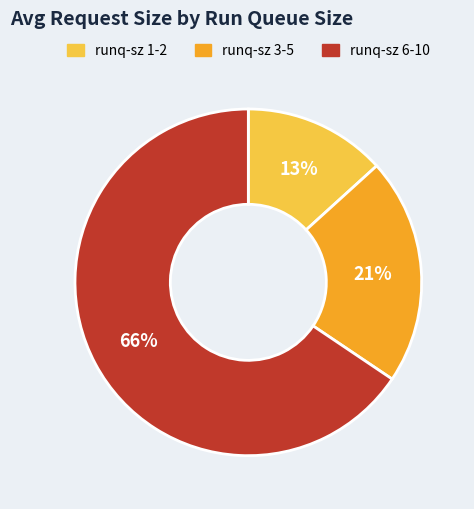

Is there any slice that represents more than half of the pie?

Yes